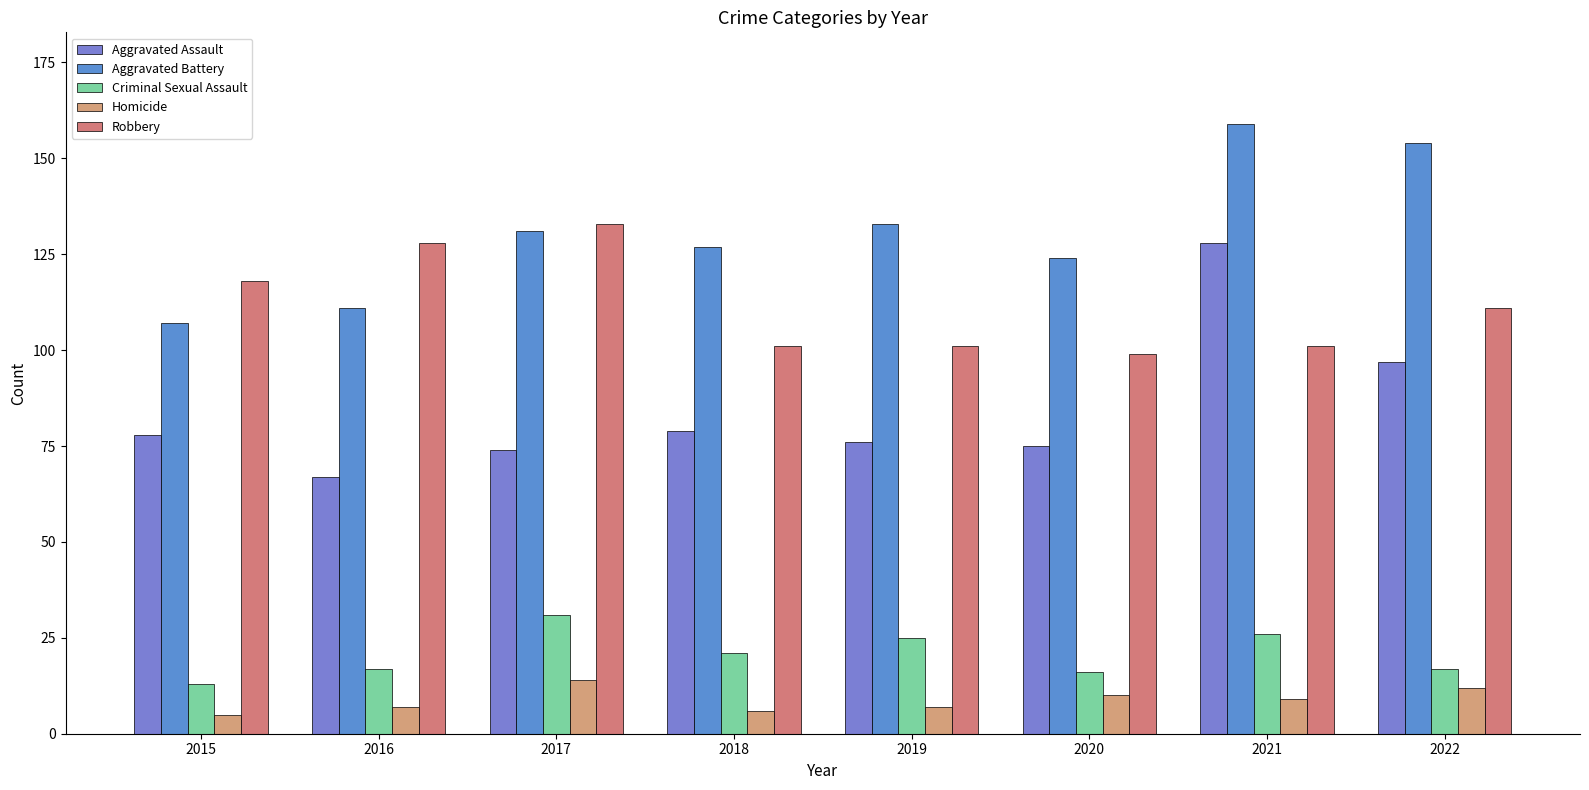

How many bars are there in each group?

5